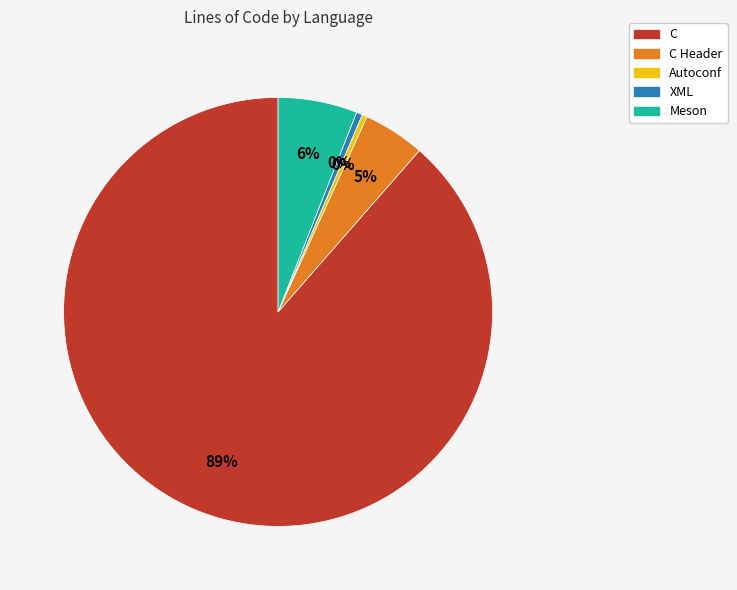

Does any single category account for the majority?

Yes